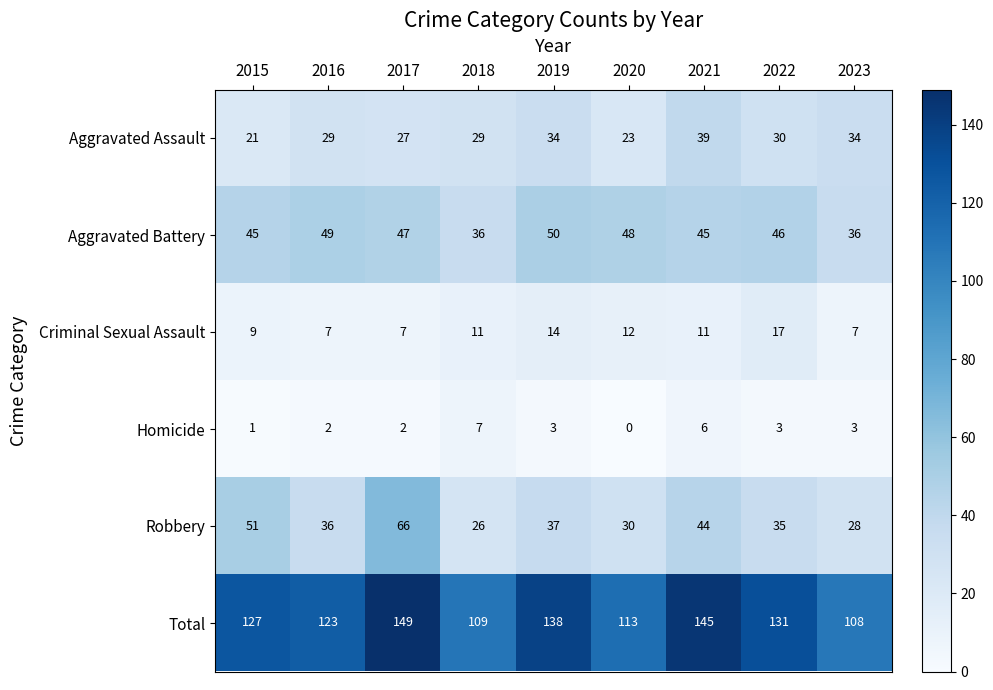

Count the number of data series in this chart.

6